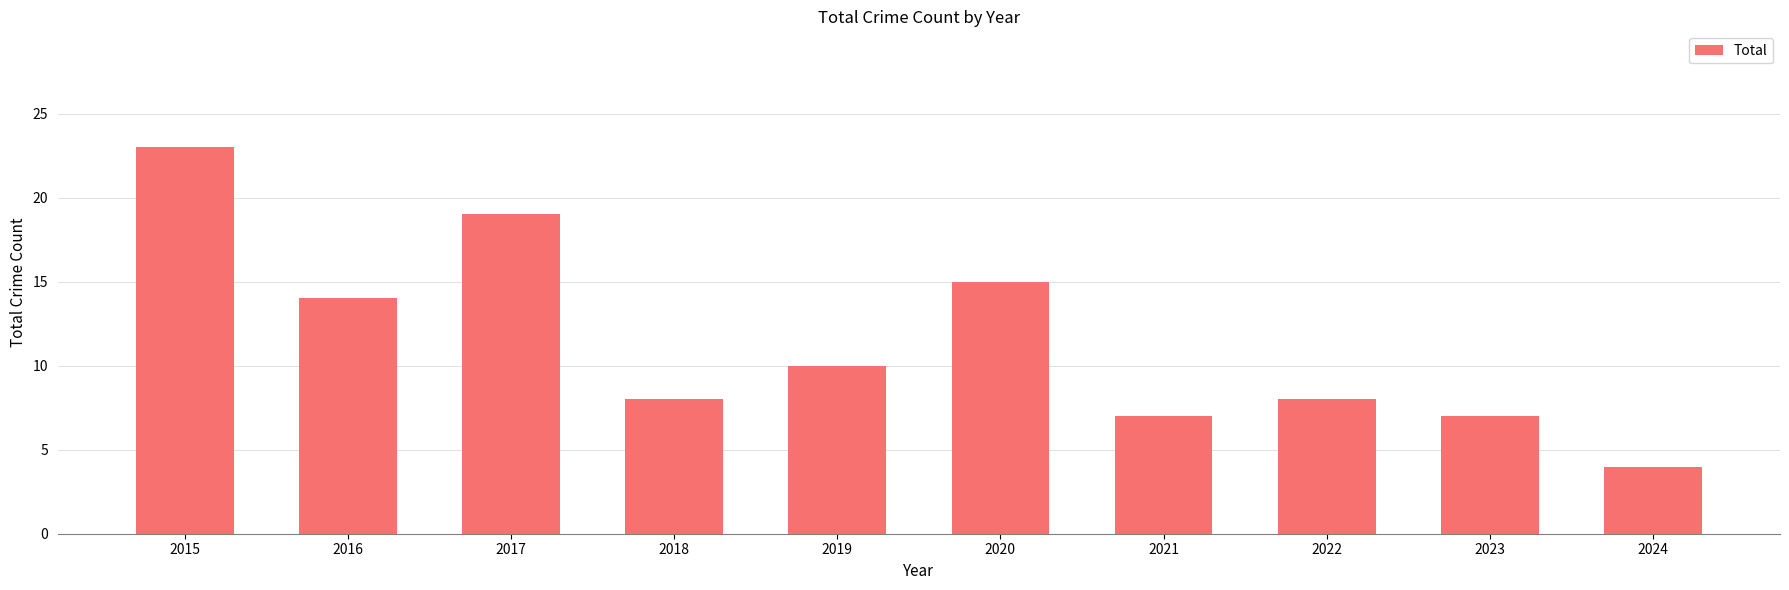

How many categories are shown in the chart?

10